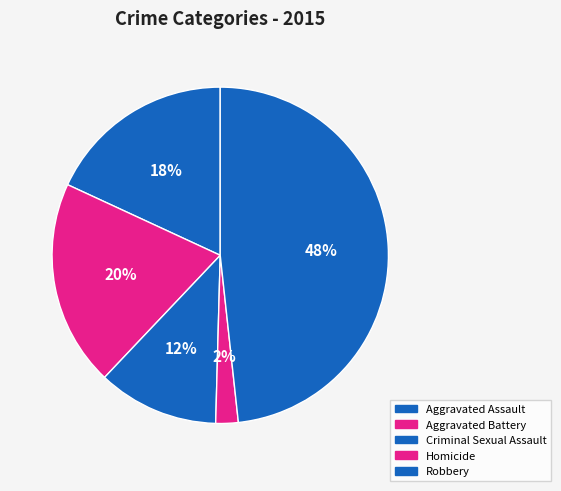

Count the number of slices in the pie.

5